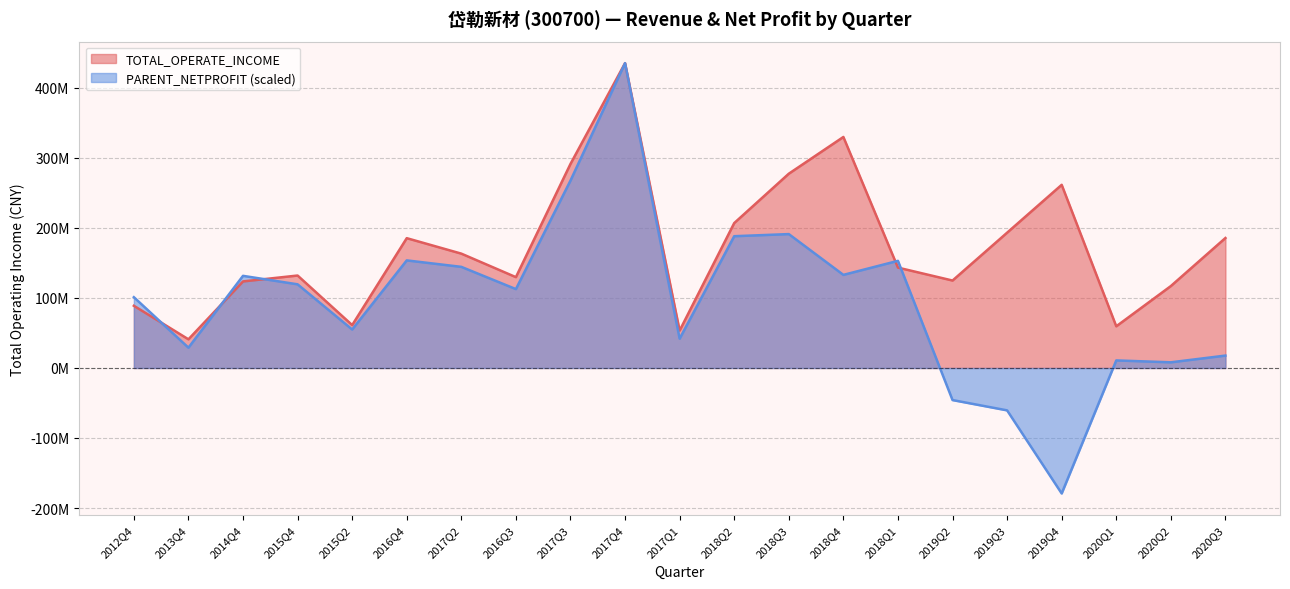

In PARENT_NETPROFIT, how many points are higher than both neighbors (excluding endpoints)?

6